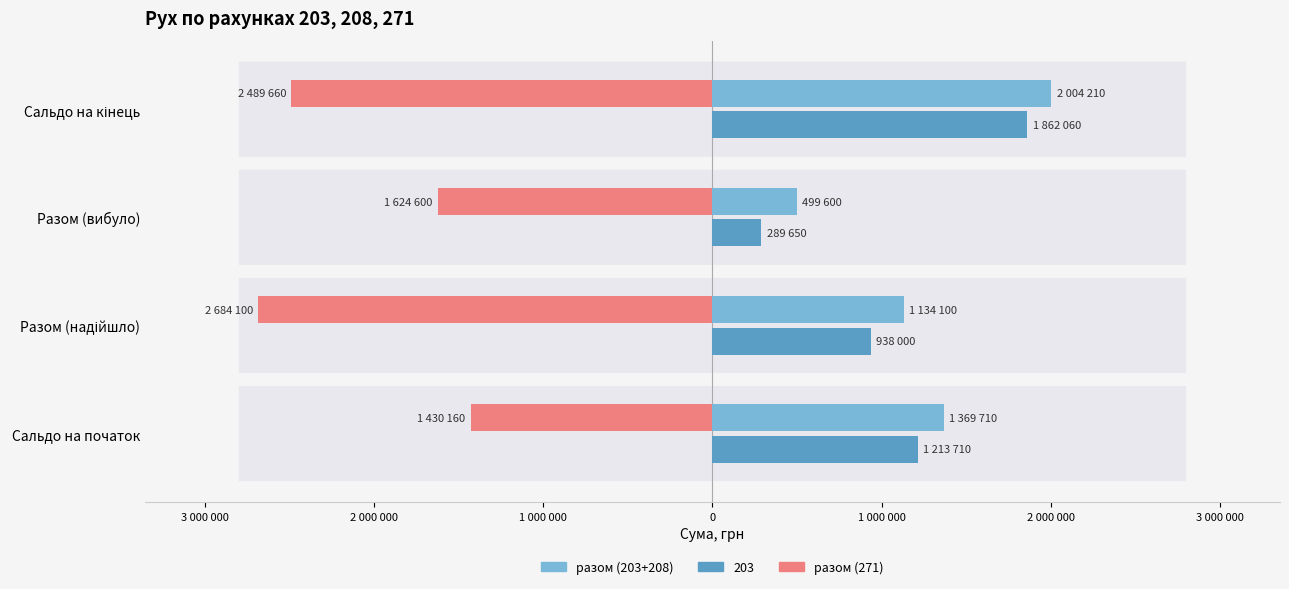

What are all the series names shown in the legend?

разом (203+208), 203, разом (271)